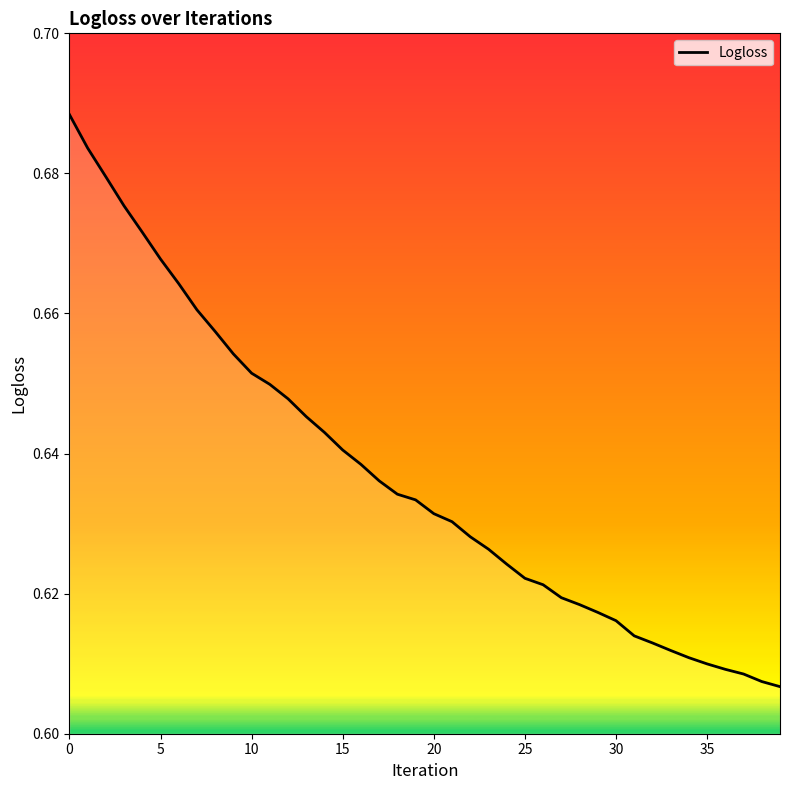

How many lines are shown in the chart?

1